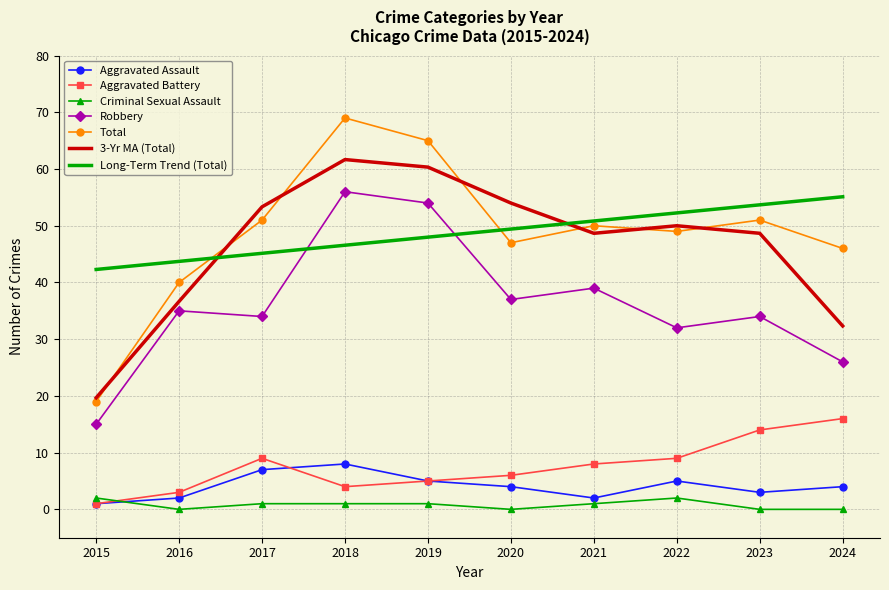

How many categories are shown in the chart?

10